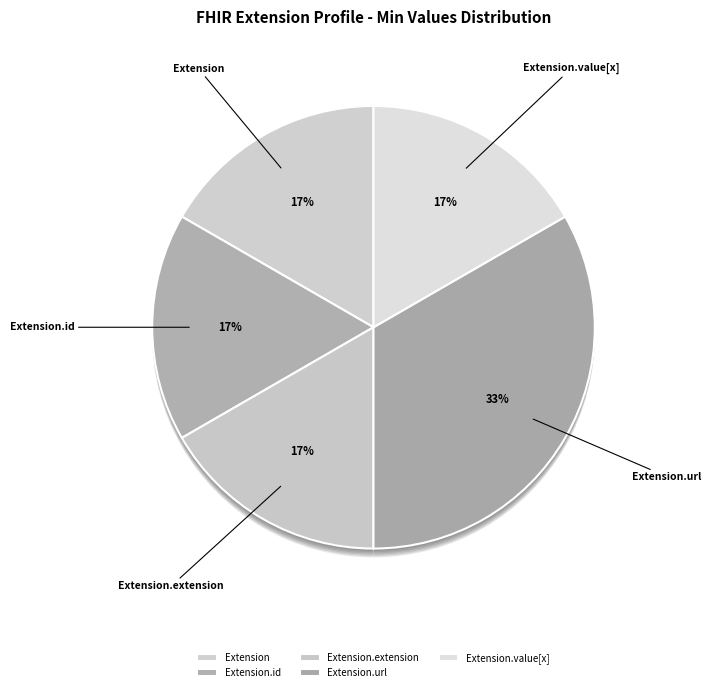

Rank the categories by value from lowest to highest.

Extension, Extension.id, Extension.extension, Extension.value[x], Extension.url